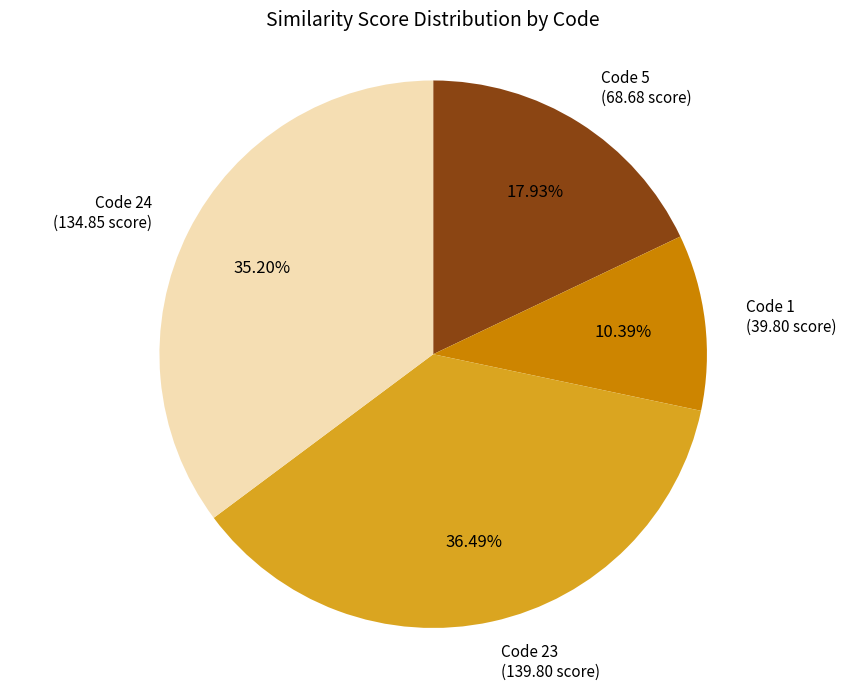

Rank the categories by value from highest to lowest.

Code 23, Code 24, Code 5, Code 1